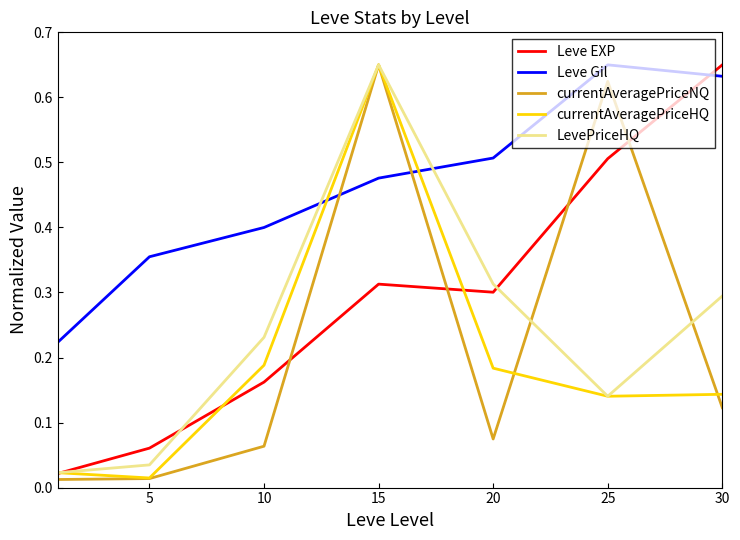

True or false: Leve Gil and Leve EXP intersect in this chart.

True